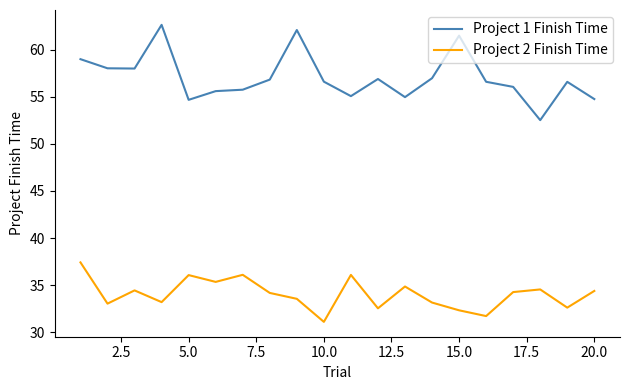

Rank the series by their average value, from highest to lowest.

Project 1 Finish Time, Project 2 Finish Time